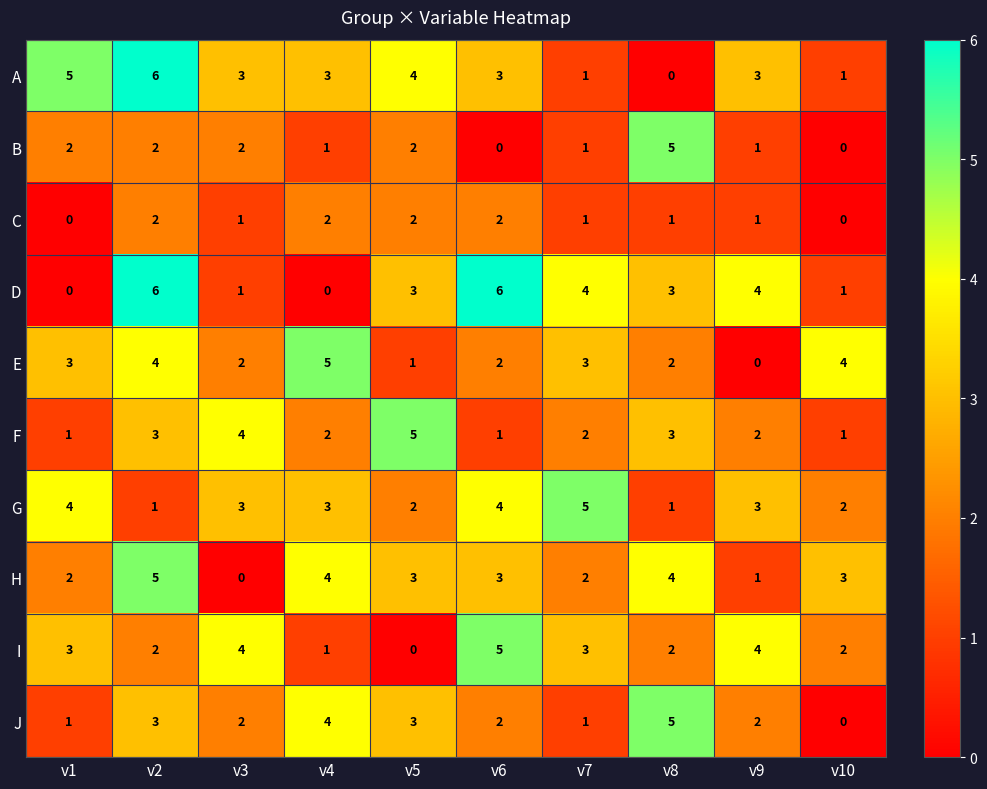

Between v5 and v9, which series saw the biggest shift?

I